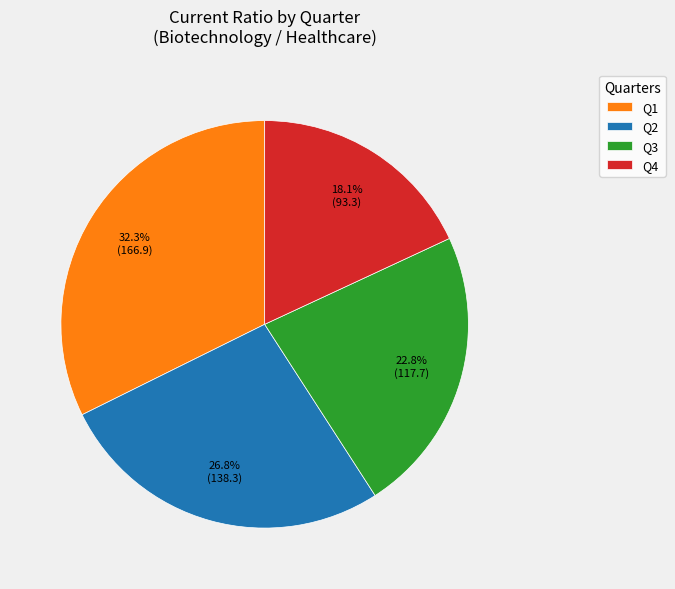

To the nearest percent, what portion does Q3 represent?

23%